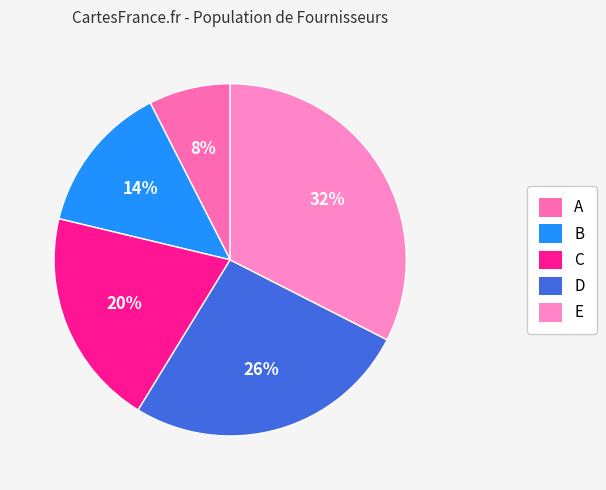

Combined, do E and B account for over 50%?

No